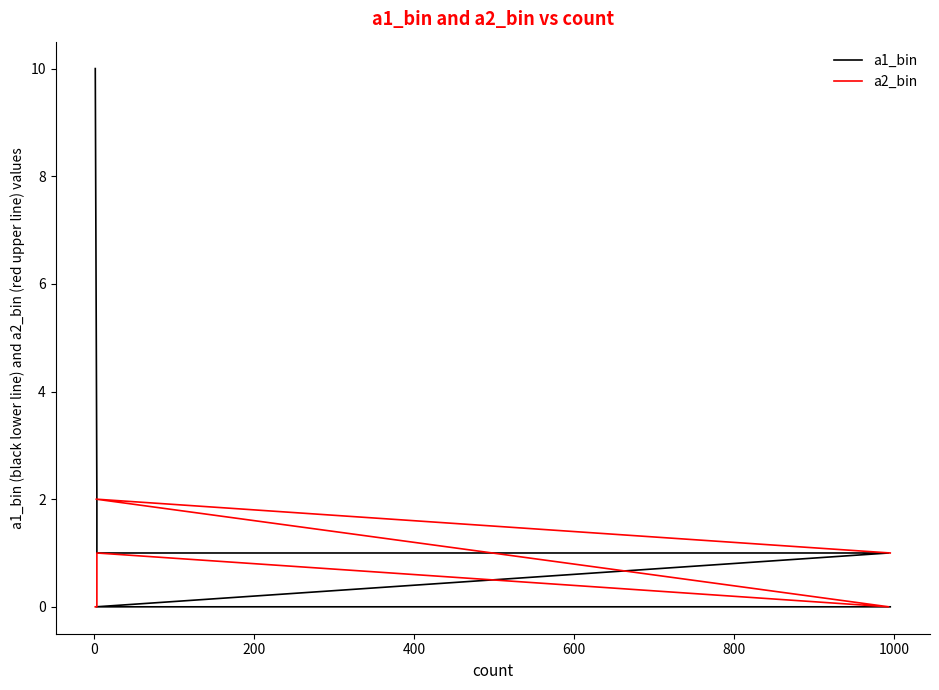

What is the difference between the maximum and minimum values in the a2_bin series?

2